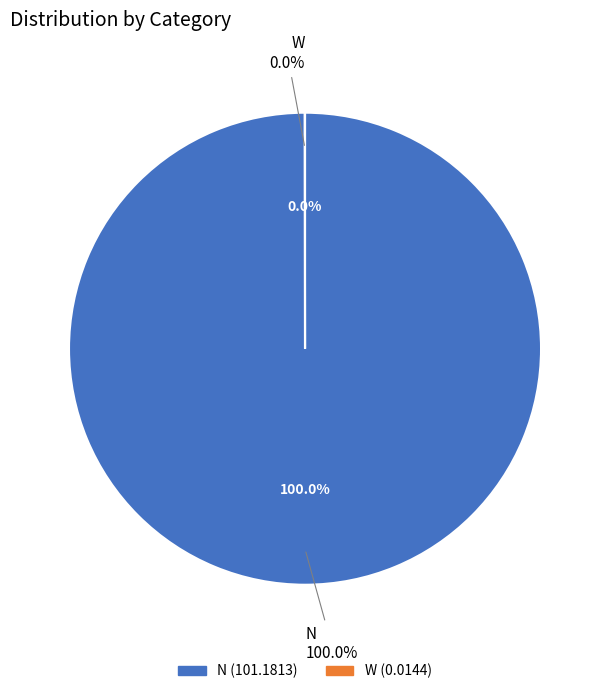

Is there a majority slice in this chart?

Yes